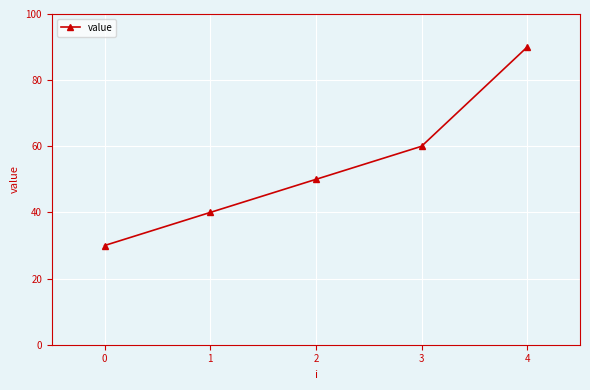

What is the change in value from 0 to 3?

+30